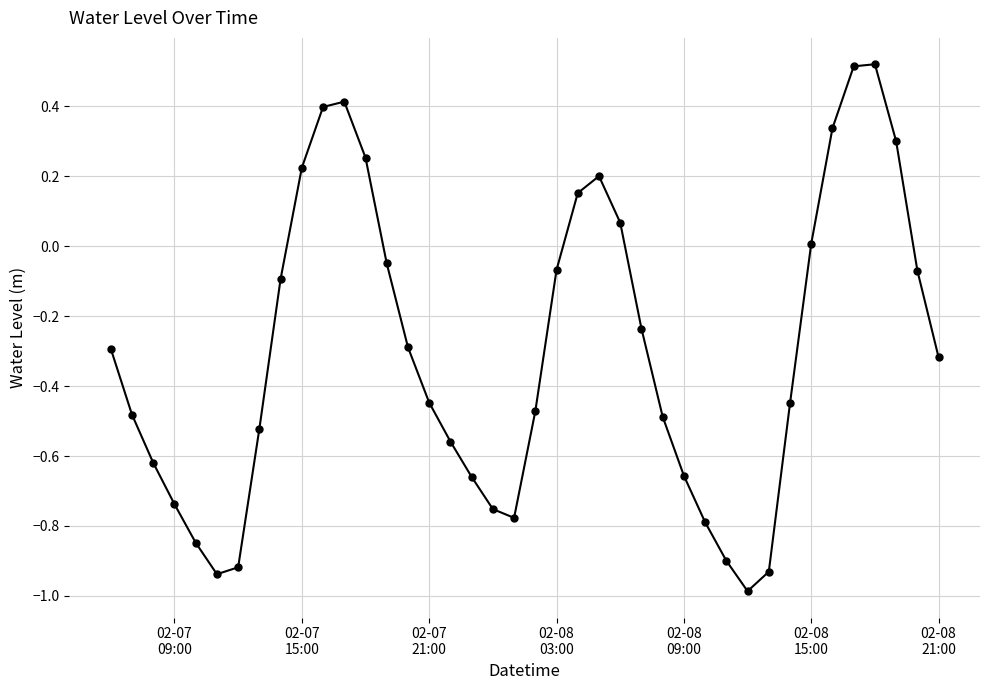

True or false: the data has more than 0 interior local peaks.

True